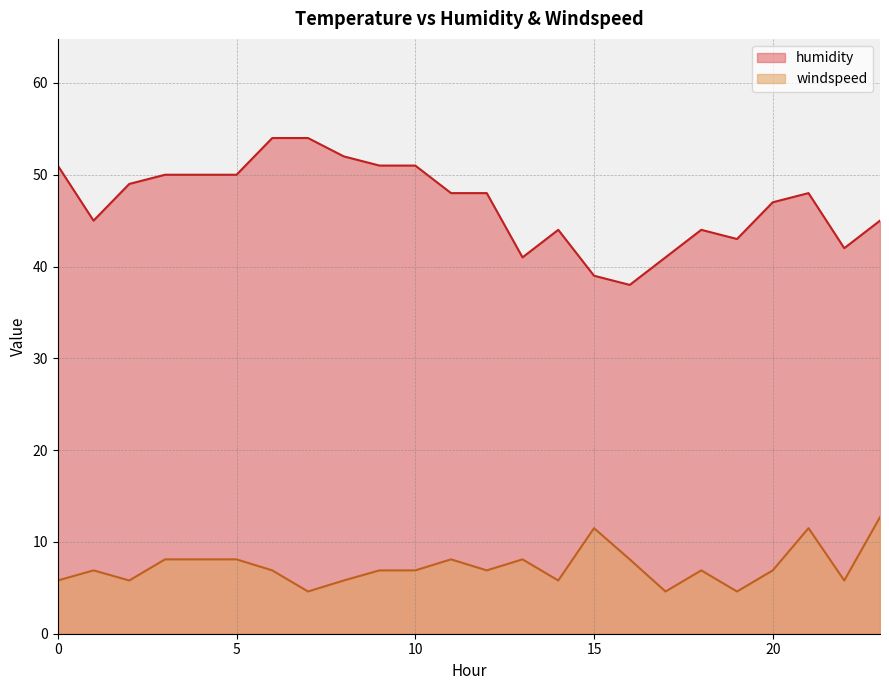

Rank the series by their average value, from highest to lowest.

humidity, windspeed